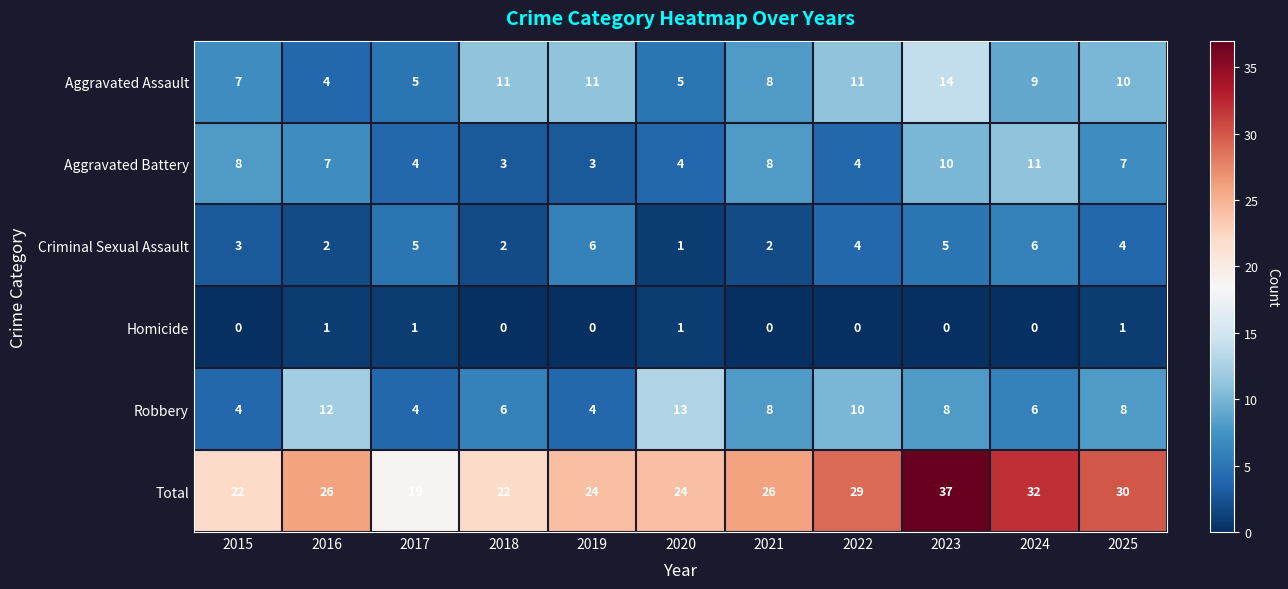

What is the greatest value displayed?

37